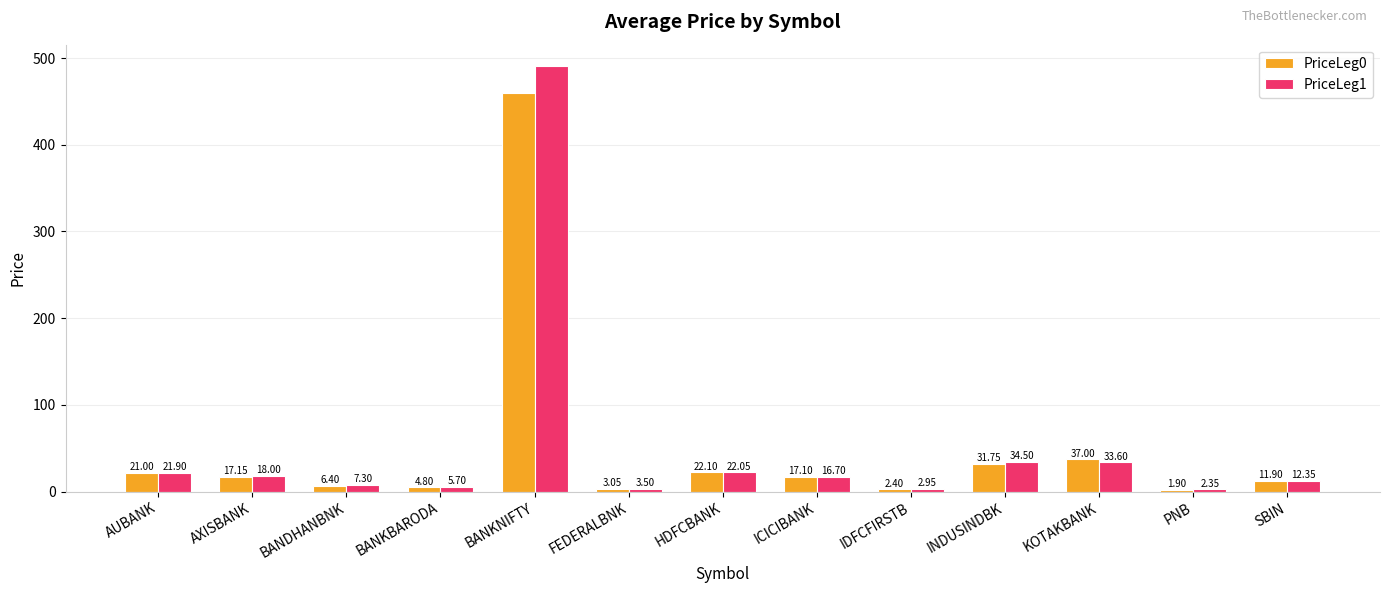

Which category has the lowest value in the PriceLeg1 series?

PNB